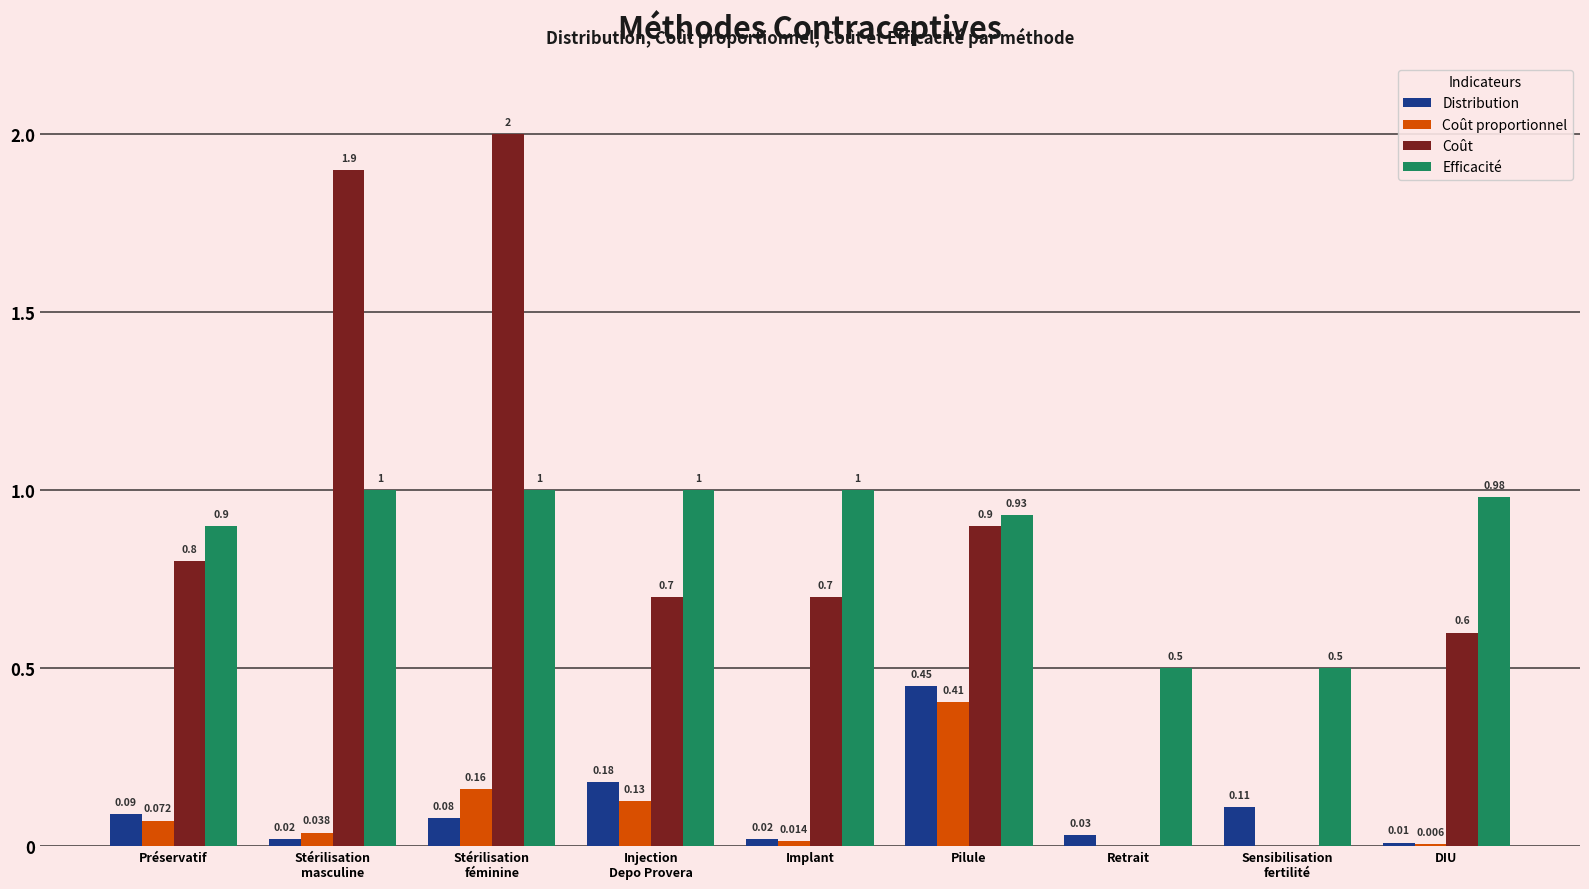

Which series has the largest total across all categories?

Efficacité